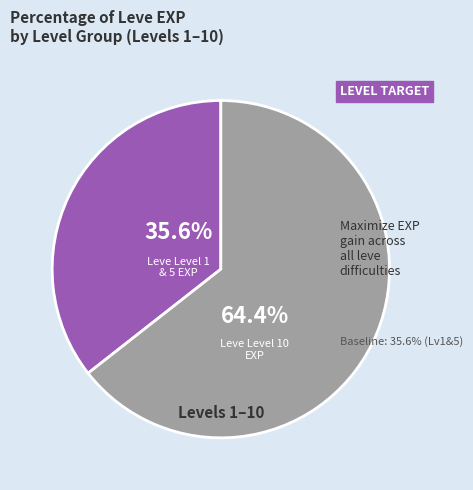

What percentage is NOT represented by Leve Level 10?

35.6%